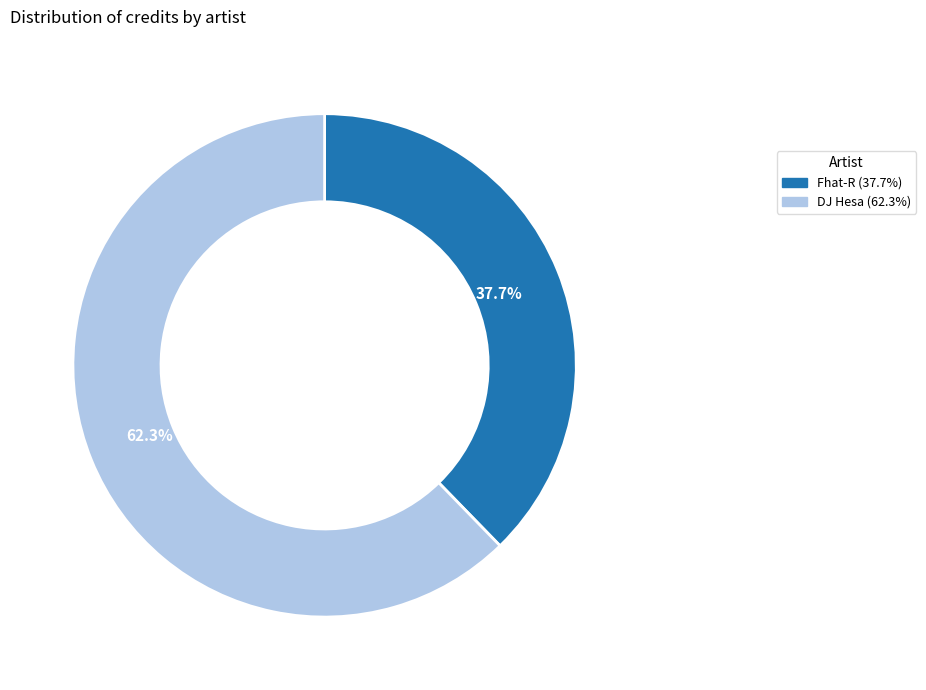

To the nearest percent, what is the average slice percentage?

50%